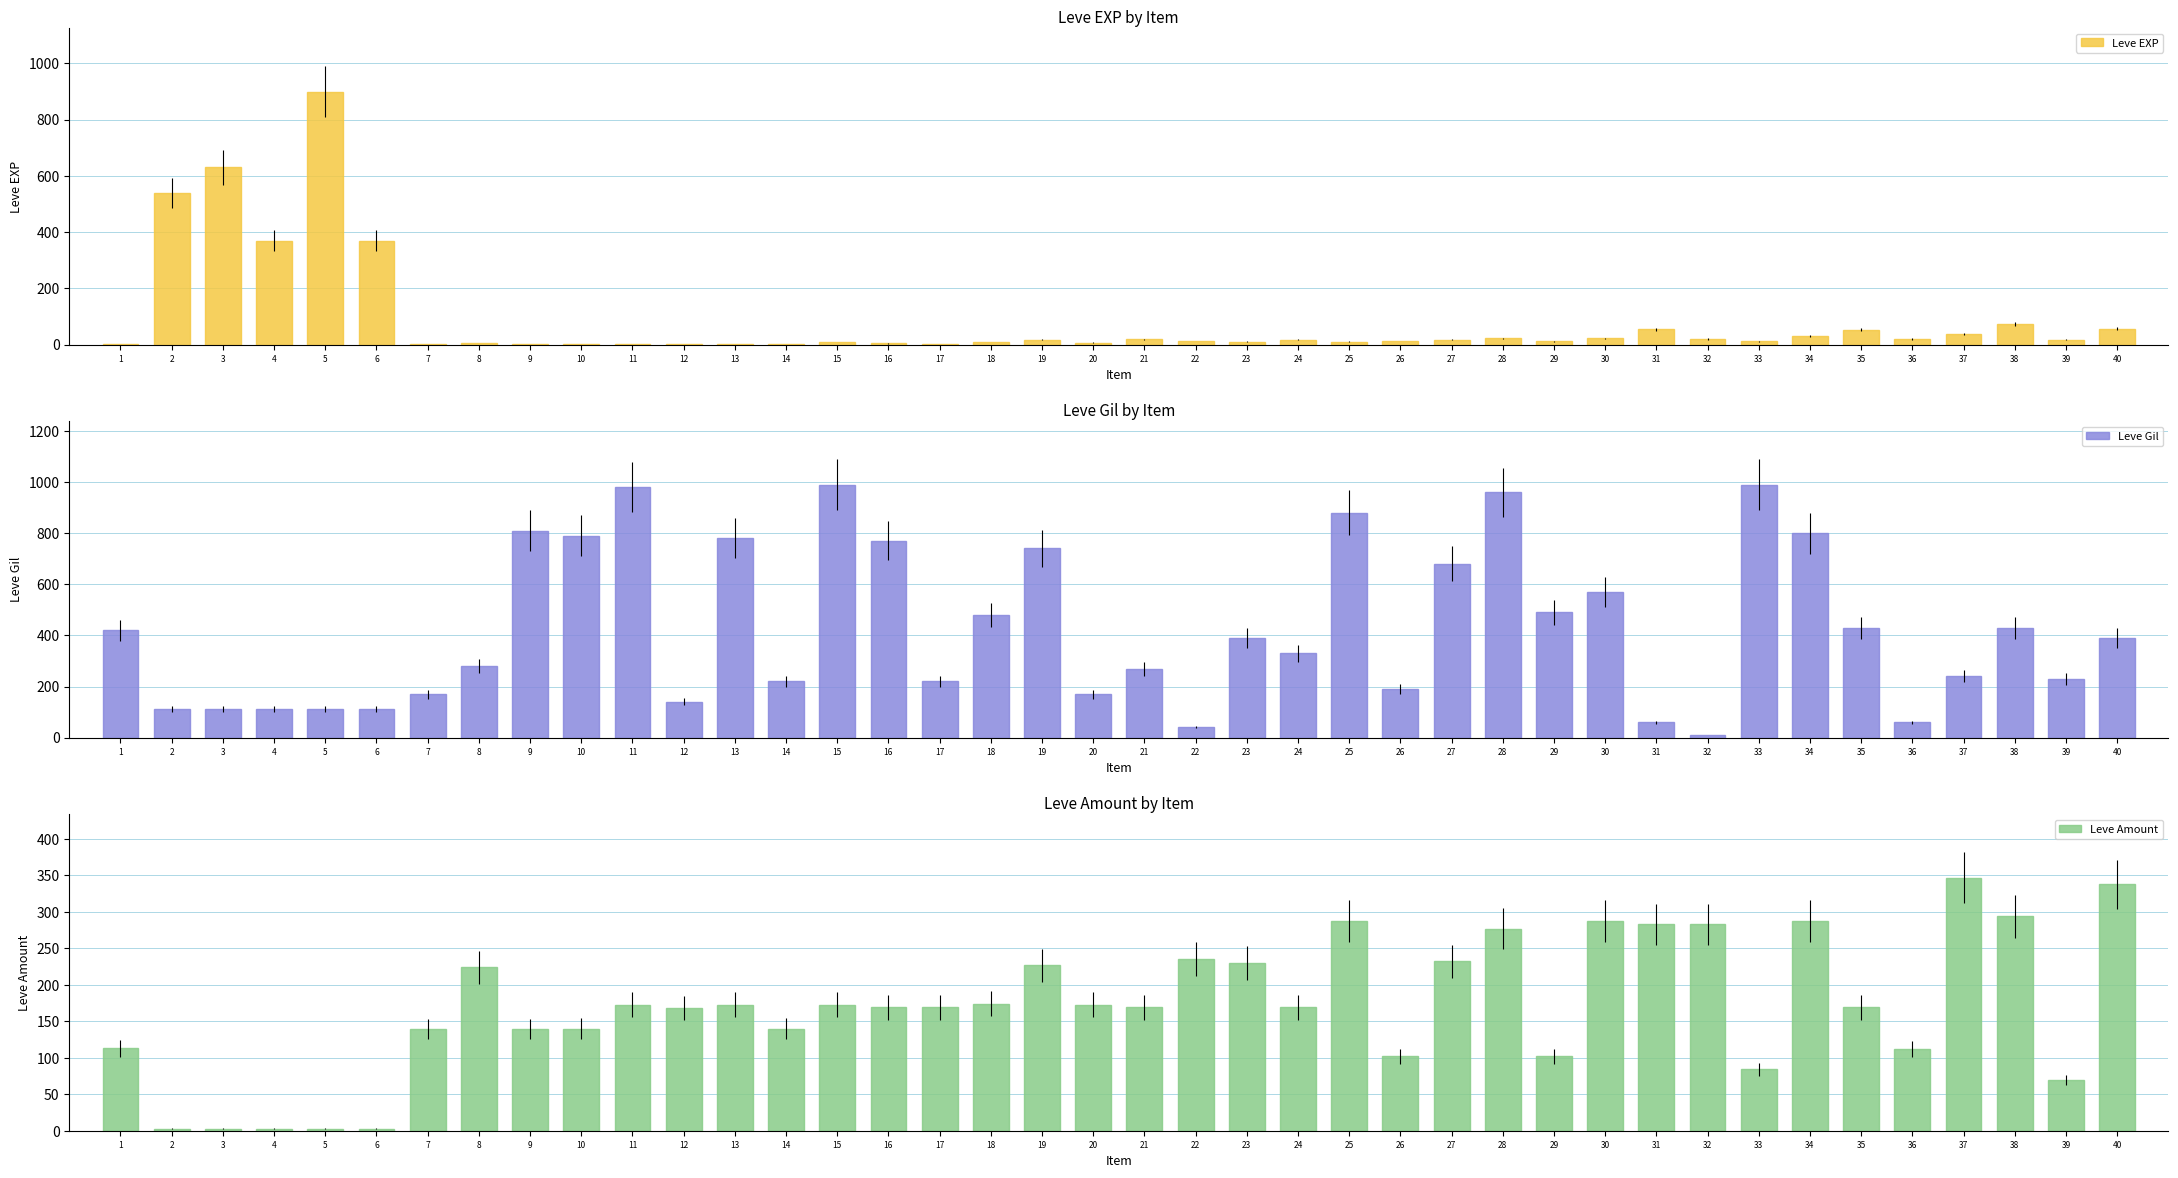

What are all the series names shown in the legend?

Leve EXP, Leve Gil, Leve Amount